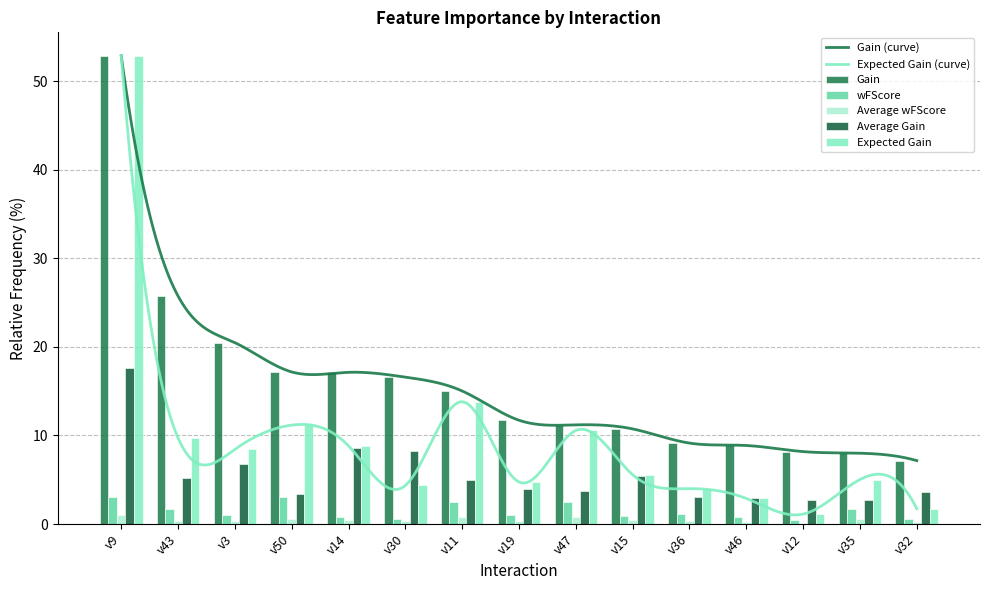

Is the value of Expected Gain at v15 greater than the value of Gain at v3?

No